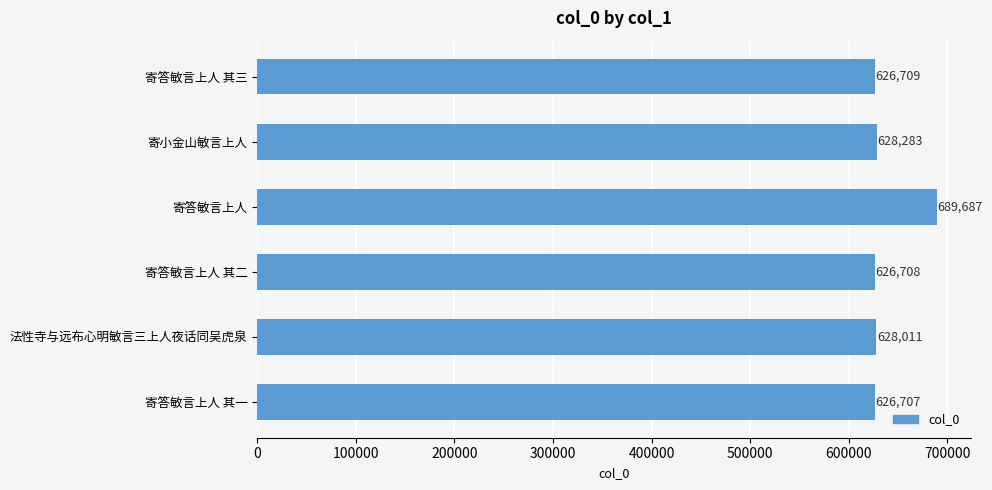

Rank the categories by value from lowest to highest.

寄答敏言上人 其一, 寄答敏言上人 其二, 寄答敏言上人 其三, 法性寺与远布心明敏言三上人夜话同吴虎泉, 寄小金山敏言上人, 寄答敏言上人